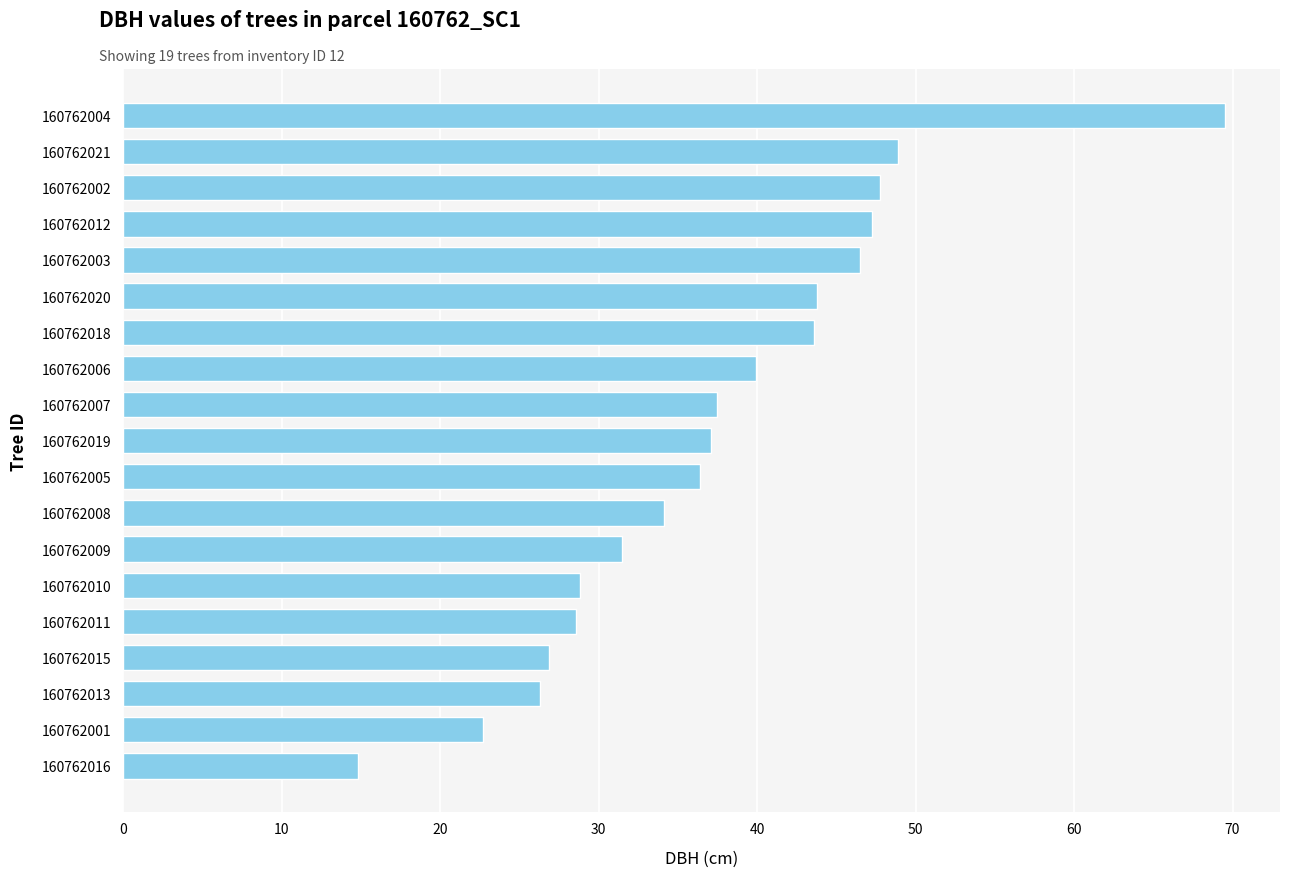

What value does the data have at 160762021?

48.9